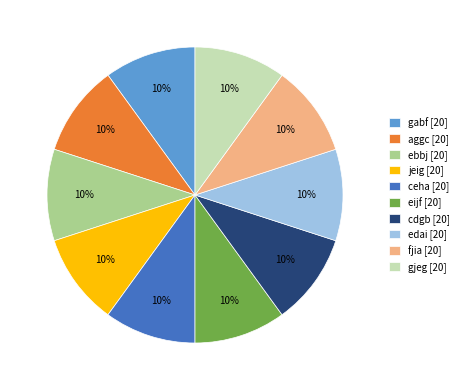

How many segments does this pie chart have?

10